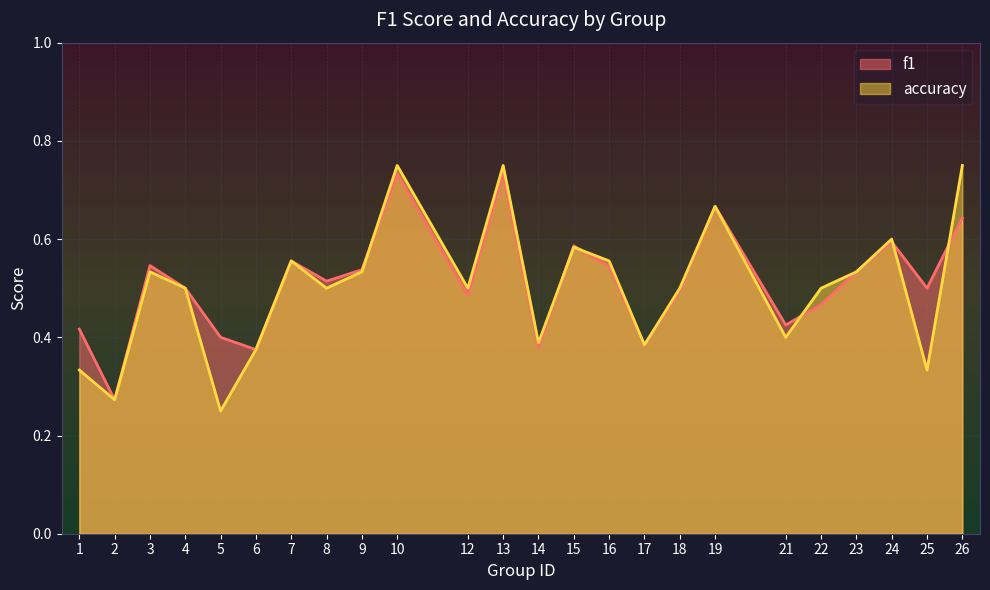

Between 7 and 13, which series saw the biggest shift?

accuracy